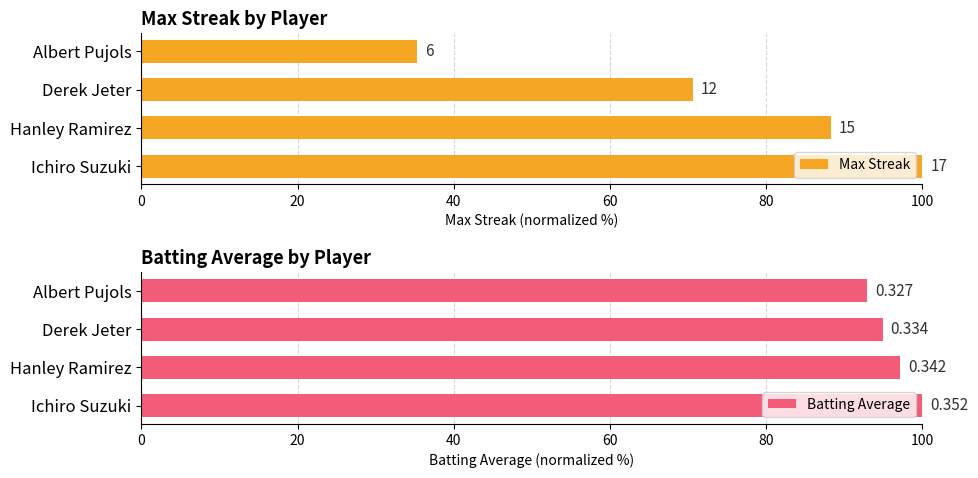

What is the smallest value displayed?

35.3